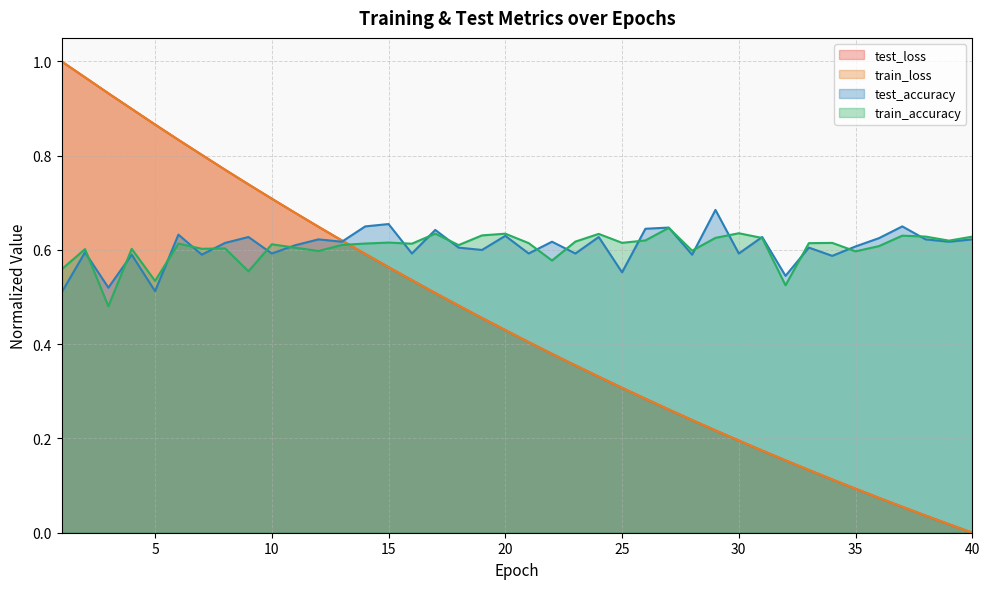

How many lines are shown in the chart?

4